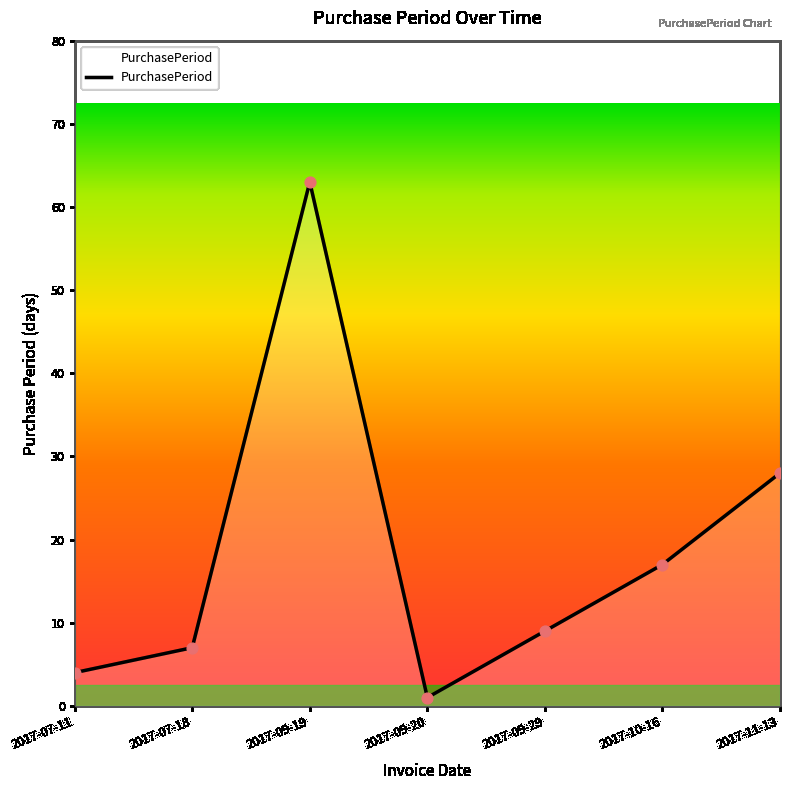

Between 2017-11-13 and 2017-07-18, which is larger?

2017-11-13